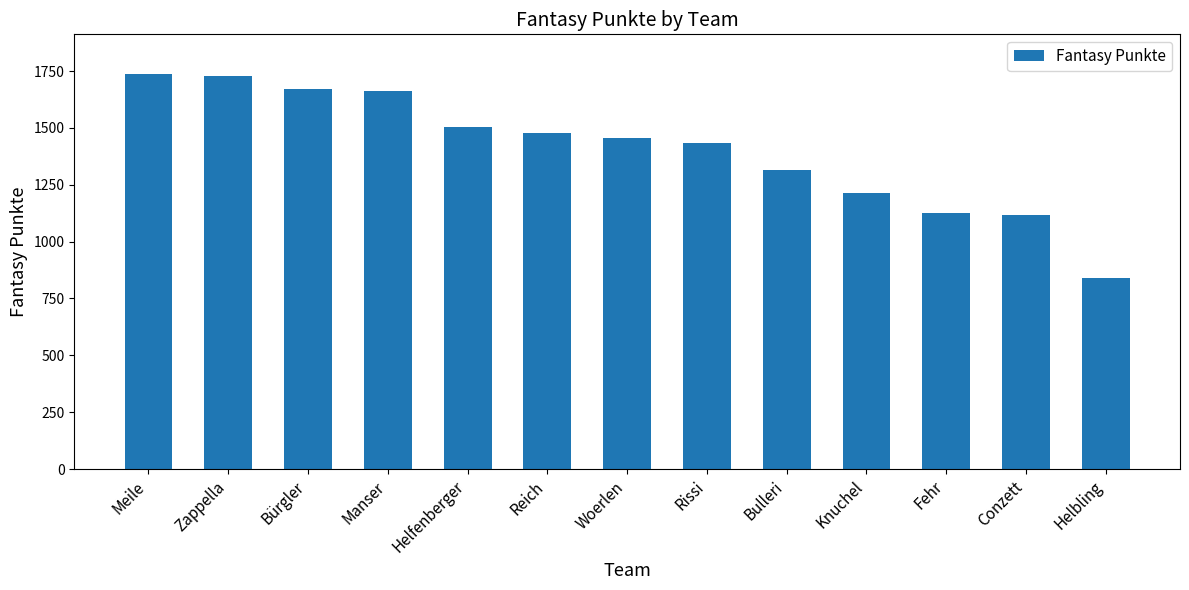

The chart shows a value of 2402 at Manser. True or false?

False